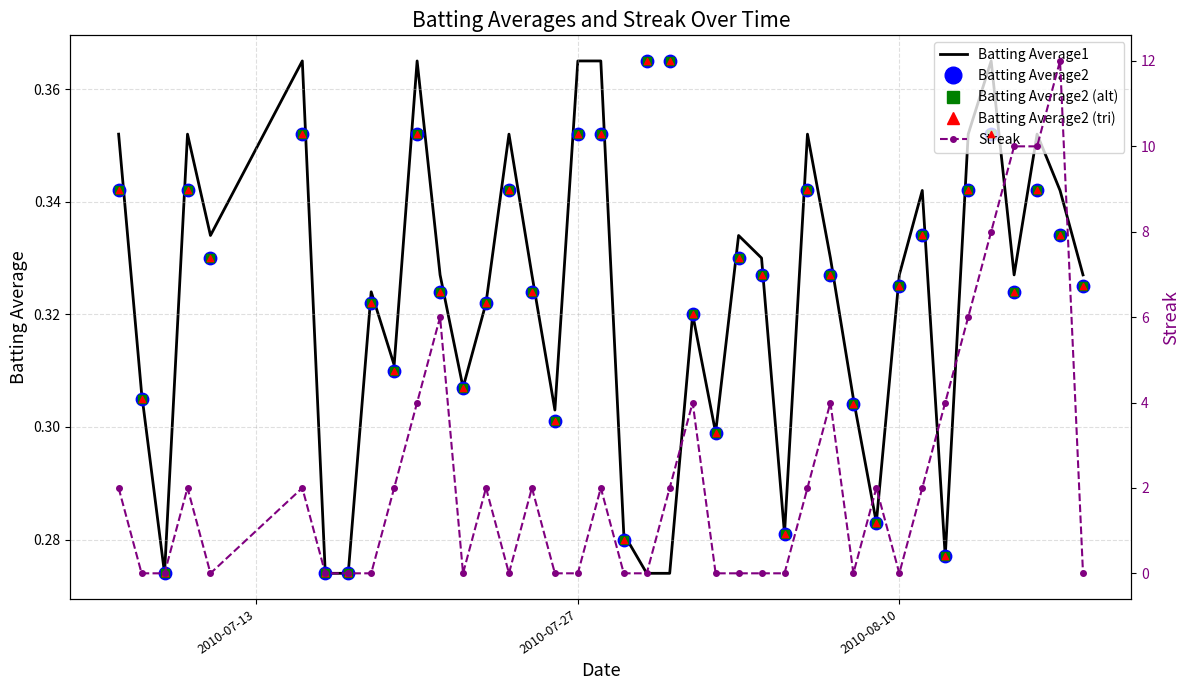

Which series has the largest total across all categories?

Streak